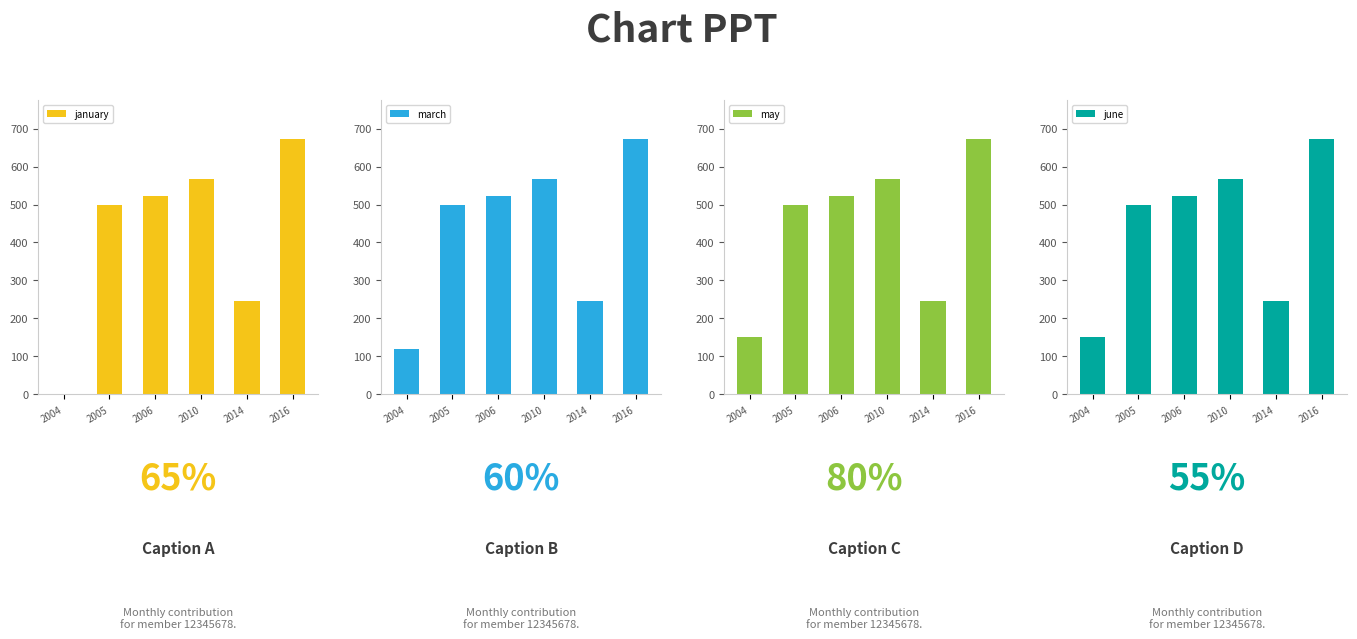

At which label does march reach its minimum?

2004